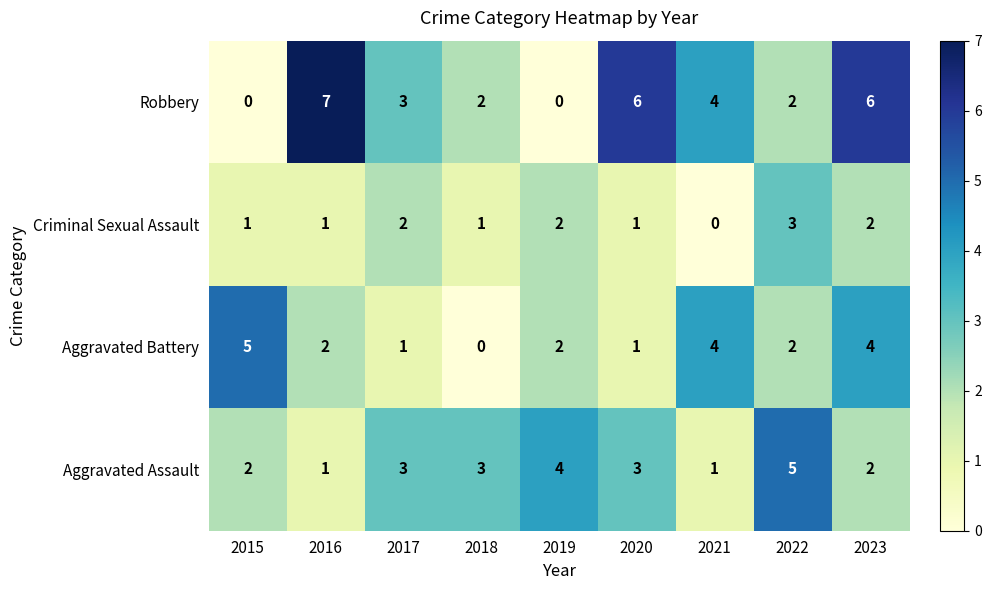

How many Criminal Sexual Assault values are between 1 and 2?

7